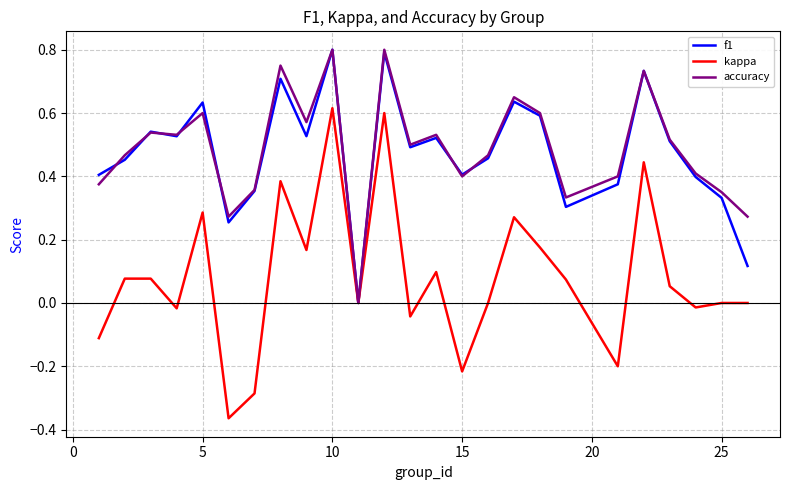

Which series has the widest spread of values?

kappa